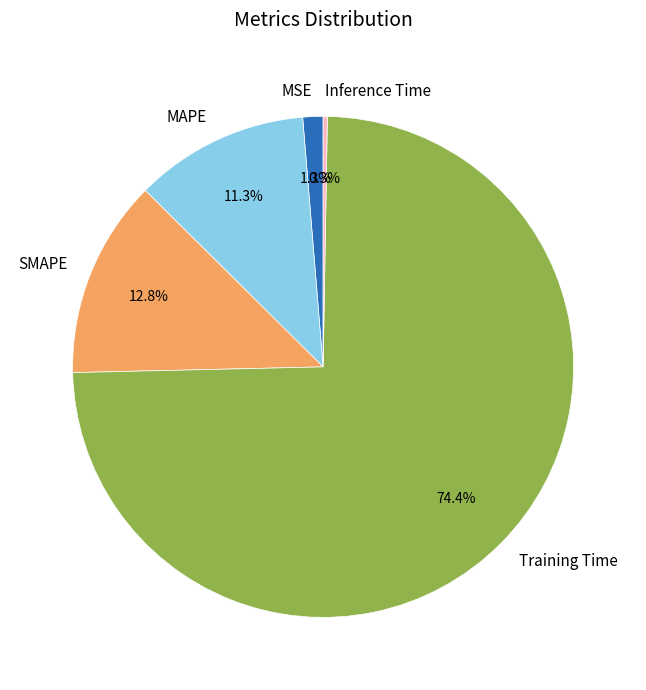

What portion of the pie excludes MAPE?

88.7%